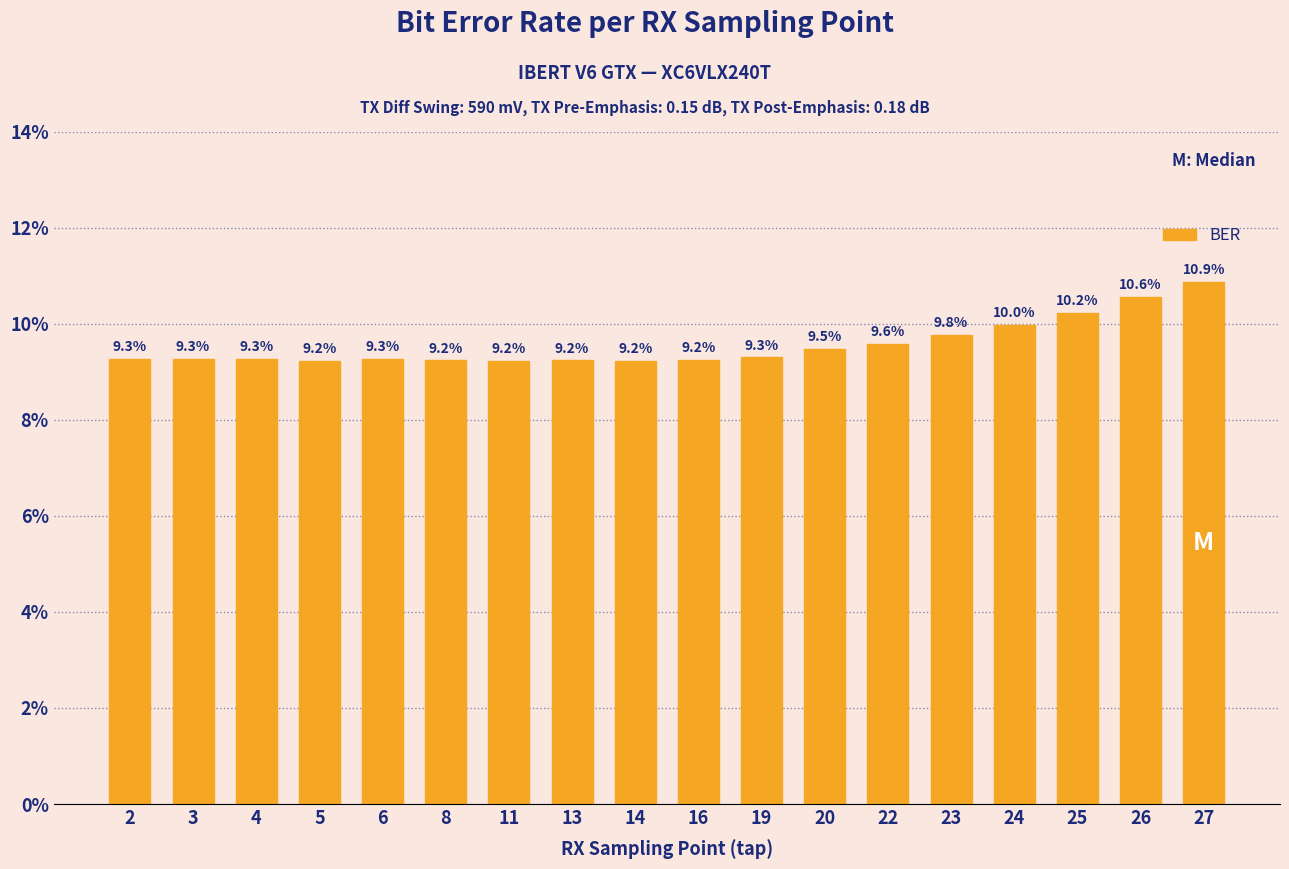

Is it true that the value at 16 is 0.1?

True